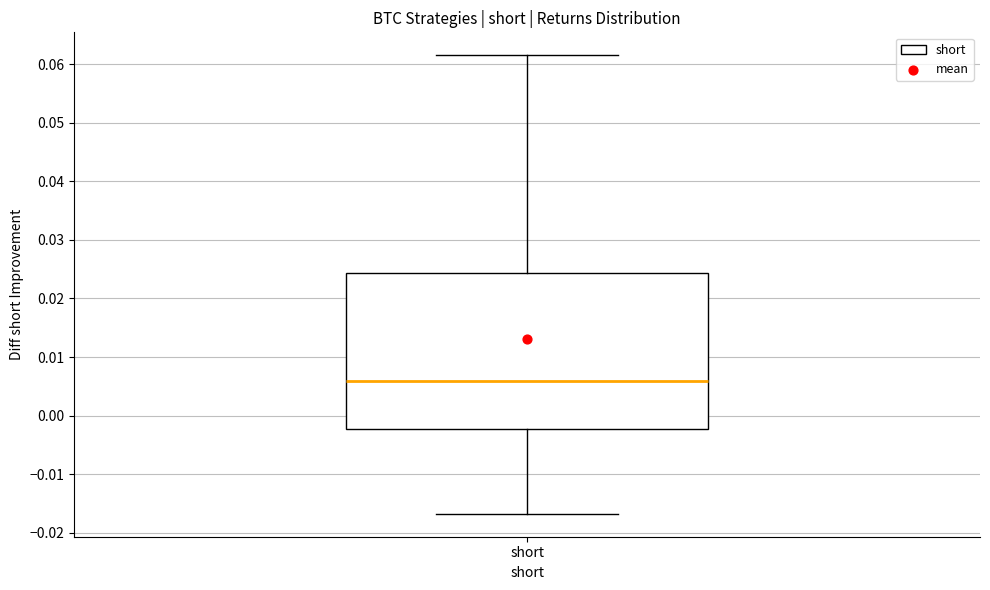

Read this box plot against the y-axis: the position of the median line, the range covered by the box, and the ends of both whiskers. The values are not printed on the chart, so give them approximately, as read against the axis.

median 0.006, box -0.002 to 0.024, whiskers -0.017 to 0.062